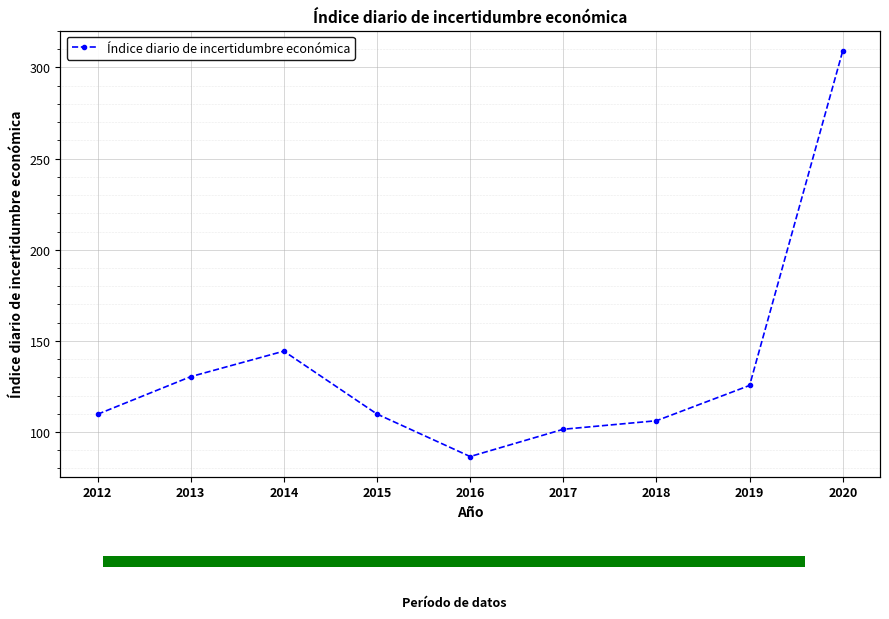

What value does the data have at 2012?

109.7